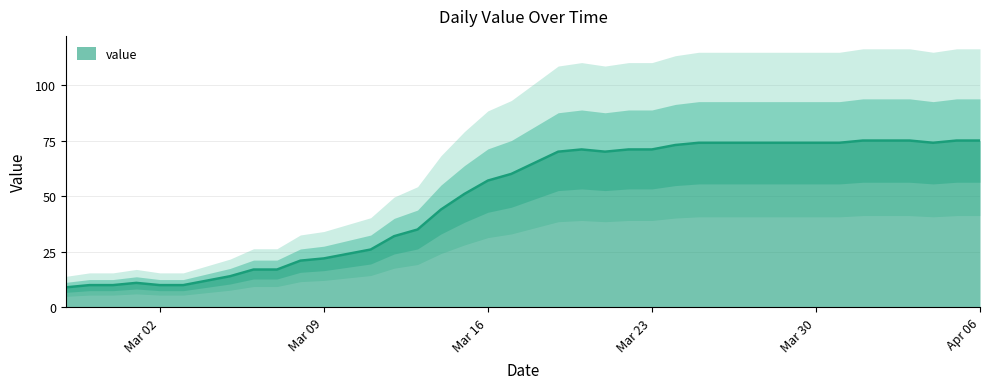

At which category does the data reach its first local valley?

2020-03-21